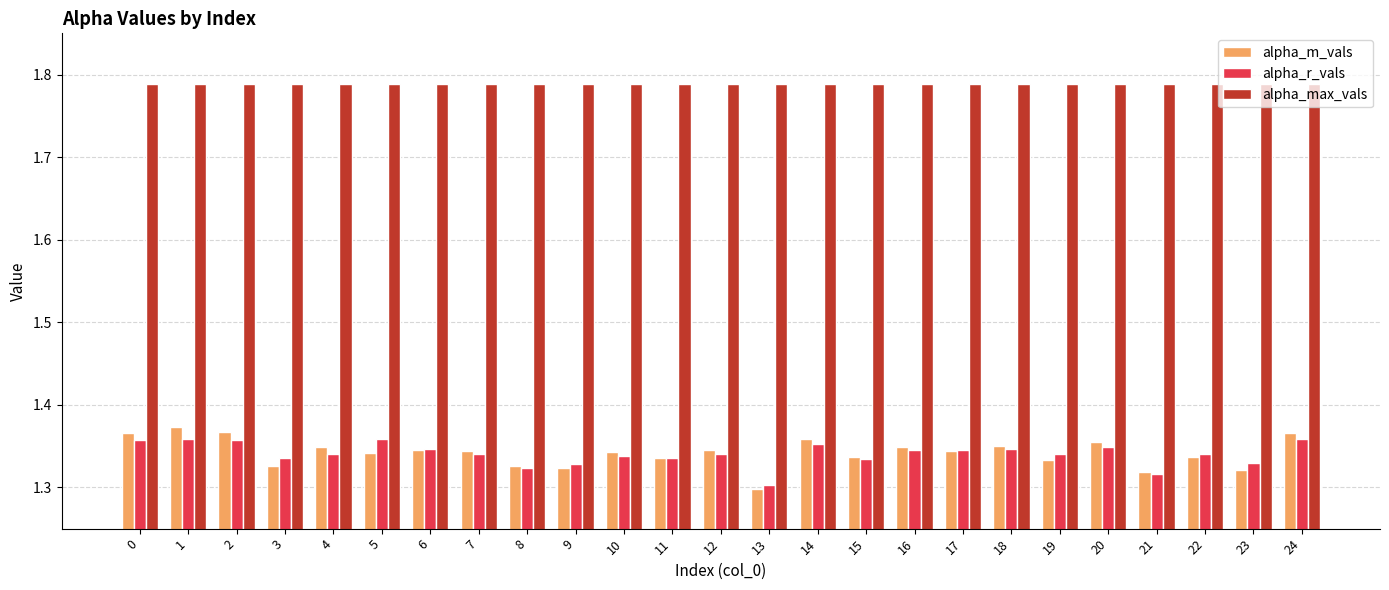

At how many categories does at least one series exceed 1?

25